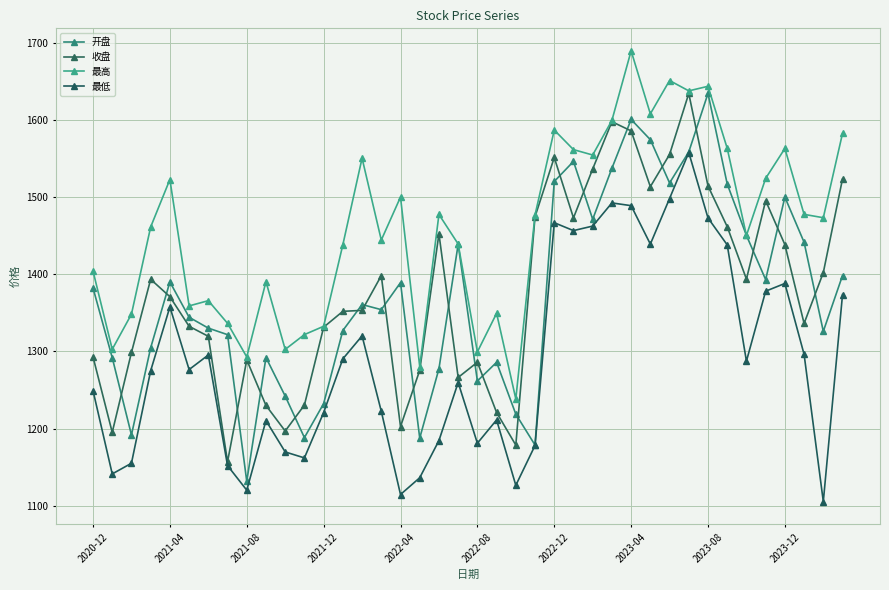

How many data points in 收盘 are less than 1370?

20